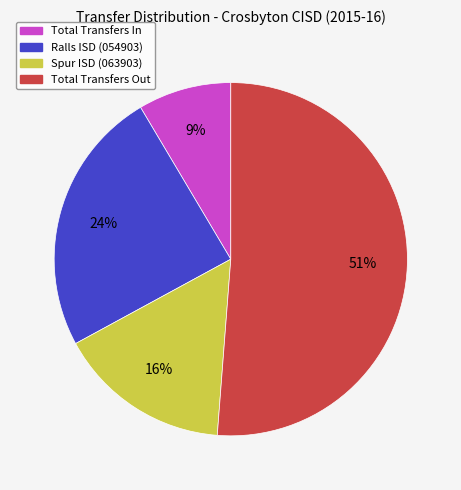

Rank the categories by value from highest to lowest.

Total Transfers Out, Ralls ISD (054903), Spur ISD (063903), Total Transfers In